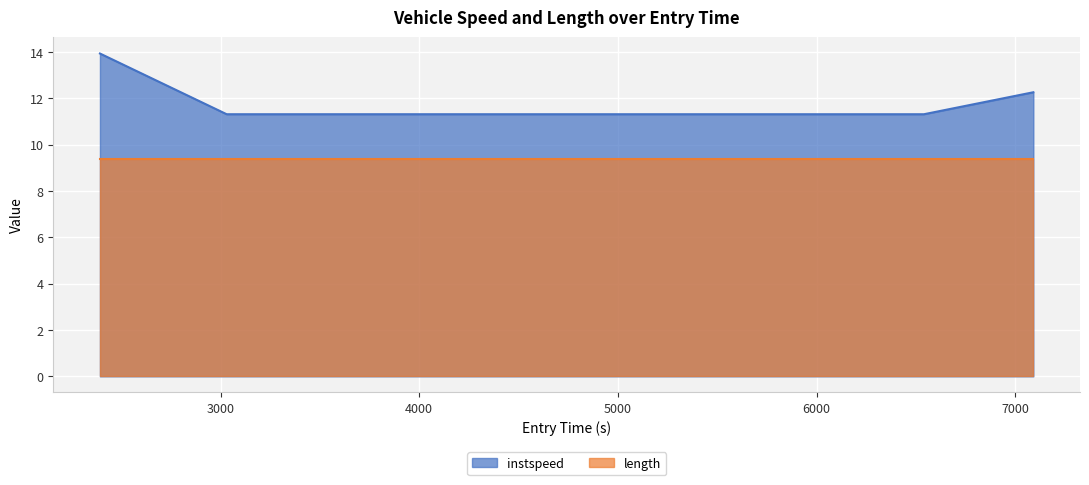

Is it true that the value at 3031.0626787858196 is 11.3?

True